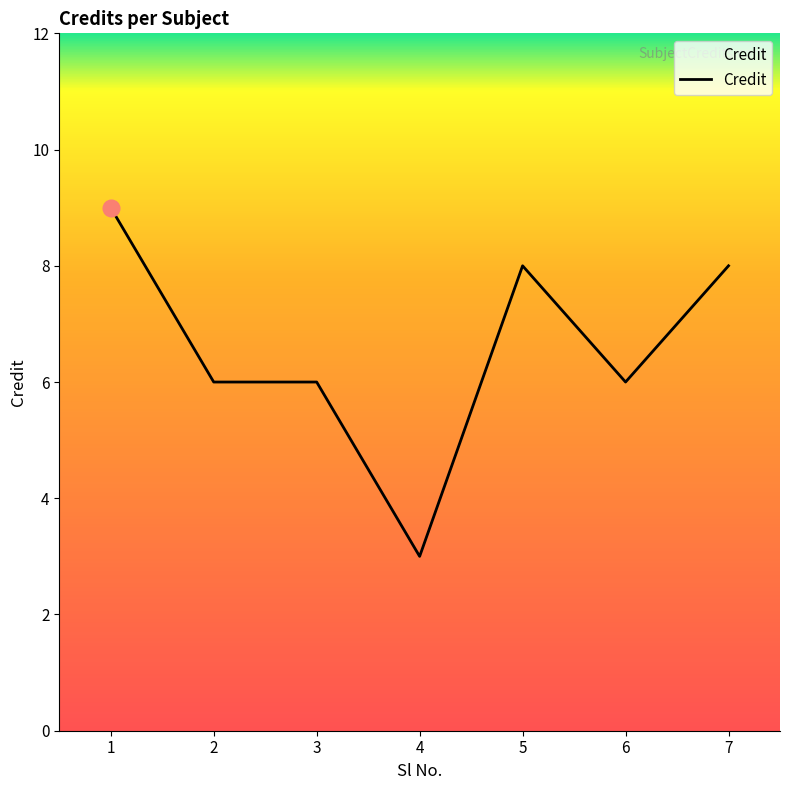

What is the difference between the values at 3 and 5?

2